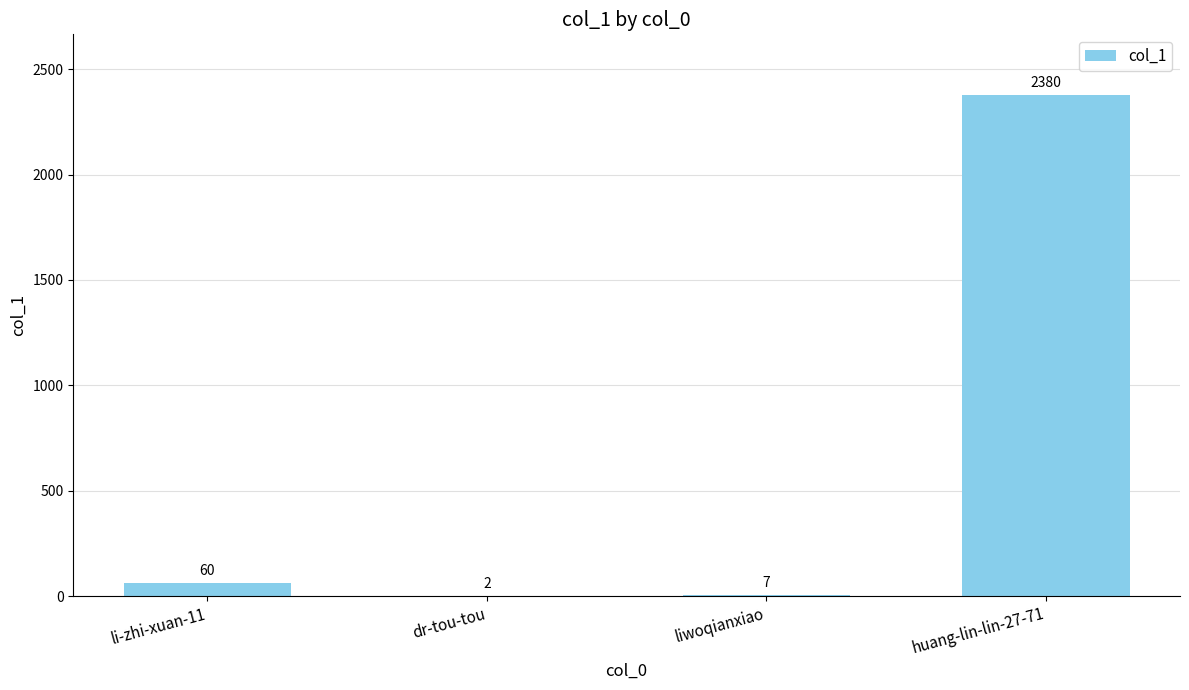

The chart shows a value of 7 at liwoqianxiao. True or false?

True